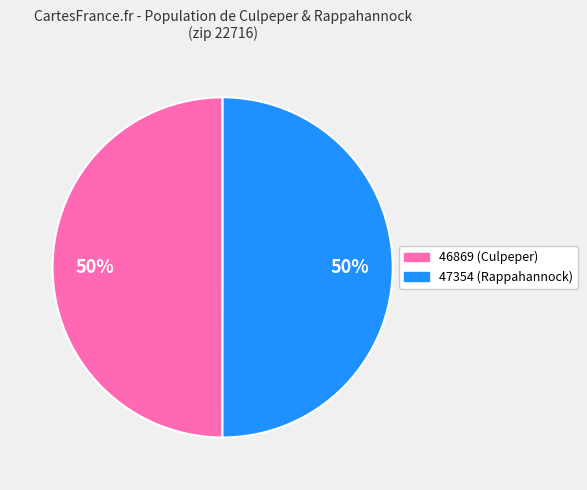

True or false: 46869 accounts for 43% of the total.

False